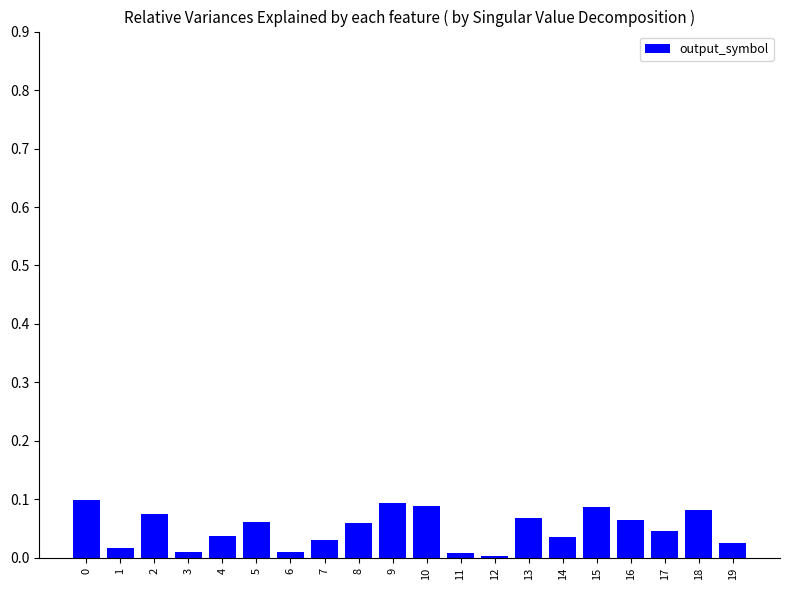

What is the sum of all values?

1.0